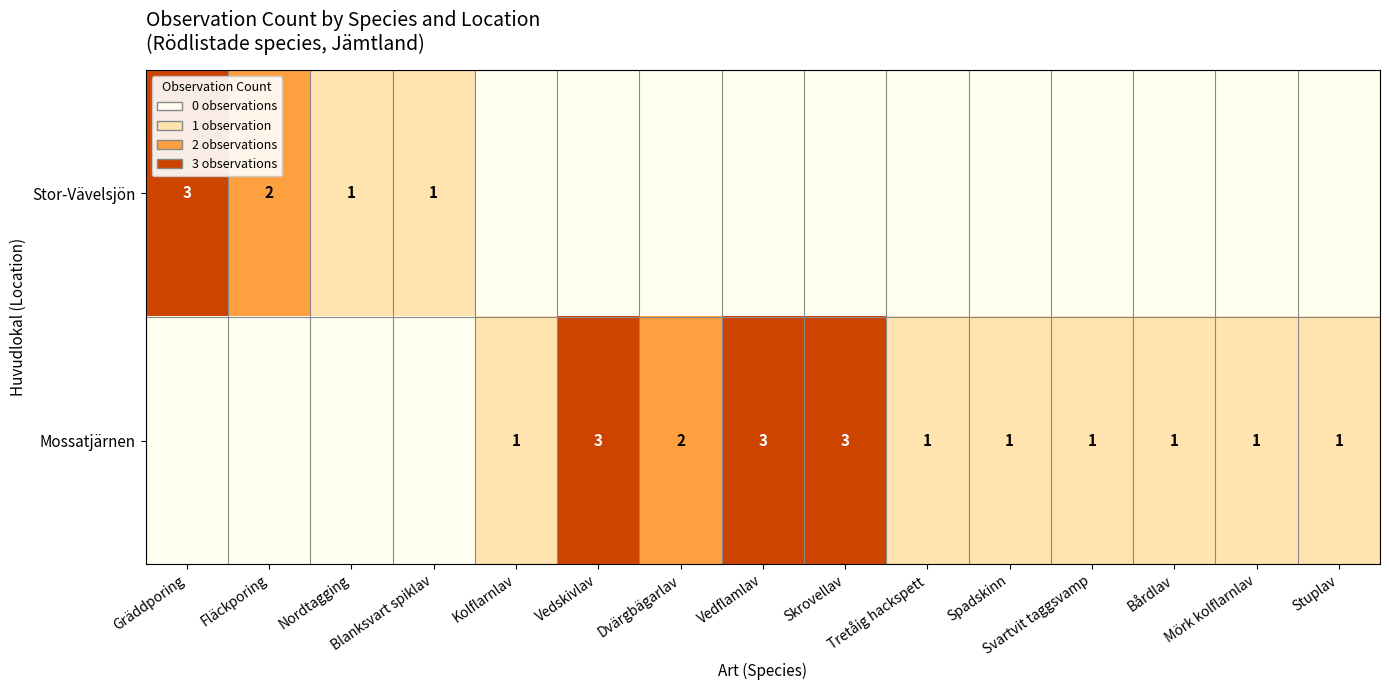

The value of Stor-Vävelsjön at Fläckporing is 3. True or false?

False